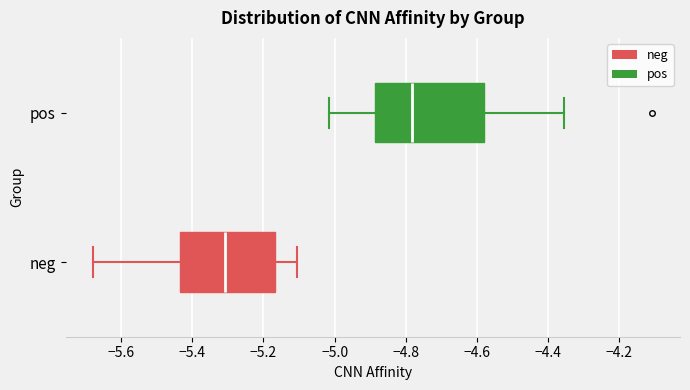

Where does the median line of the box for neg sit on the x-axis? The values are not printed on the chart, so give them approximately, as read against the axis.

-5.30